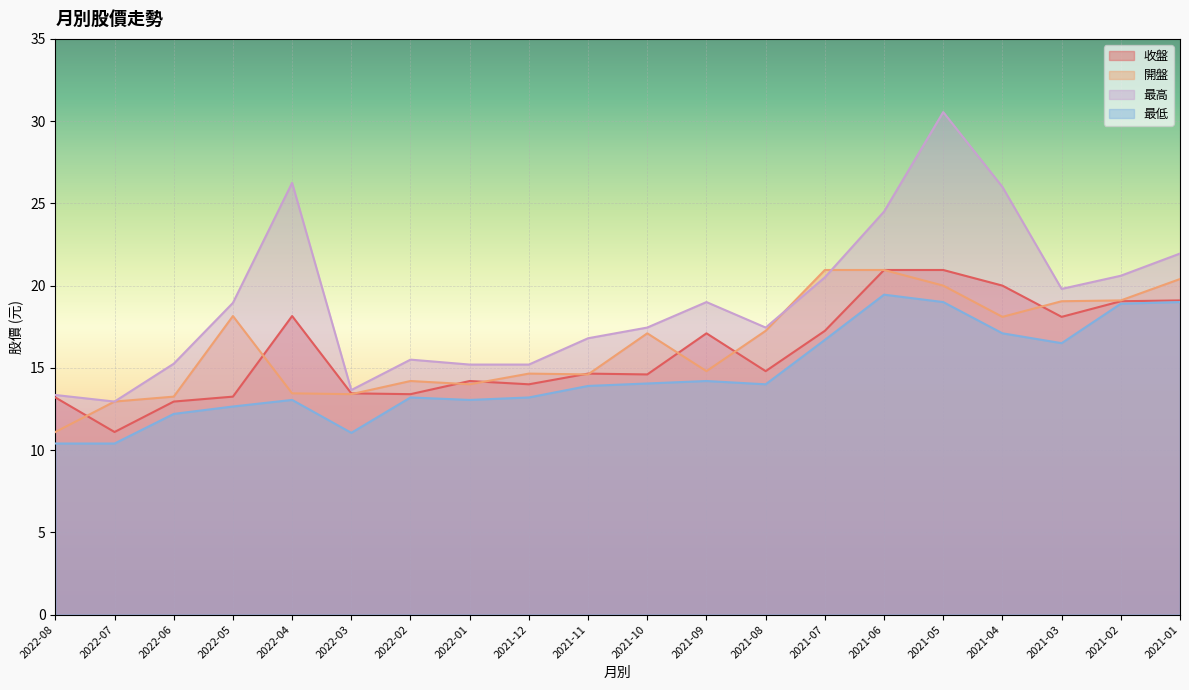

Where is 開盤 nearest to the value 16?

2021-10